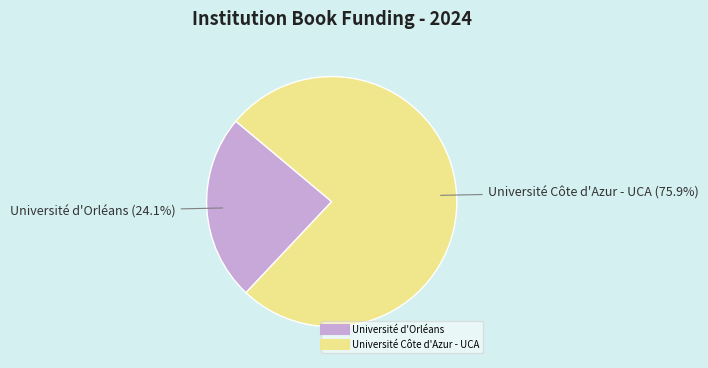

Is it true that Université d'Orléans is 13% of the pie?

False